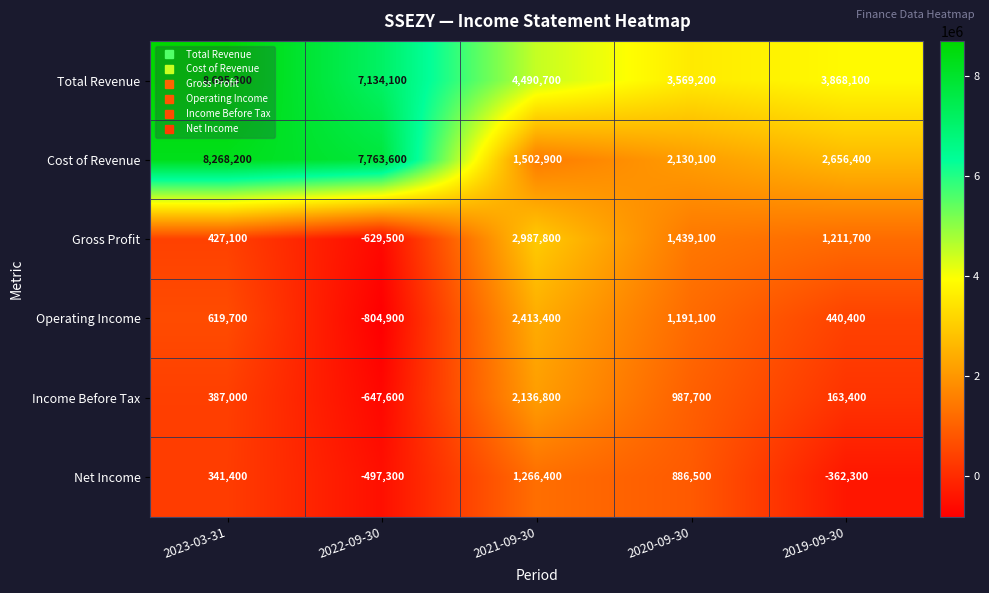

Which series has the largest range (max minus min)?

Cost of Revenue